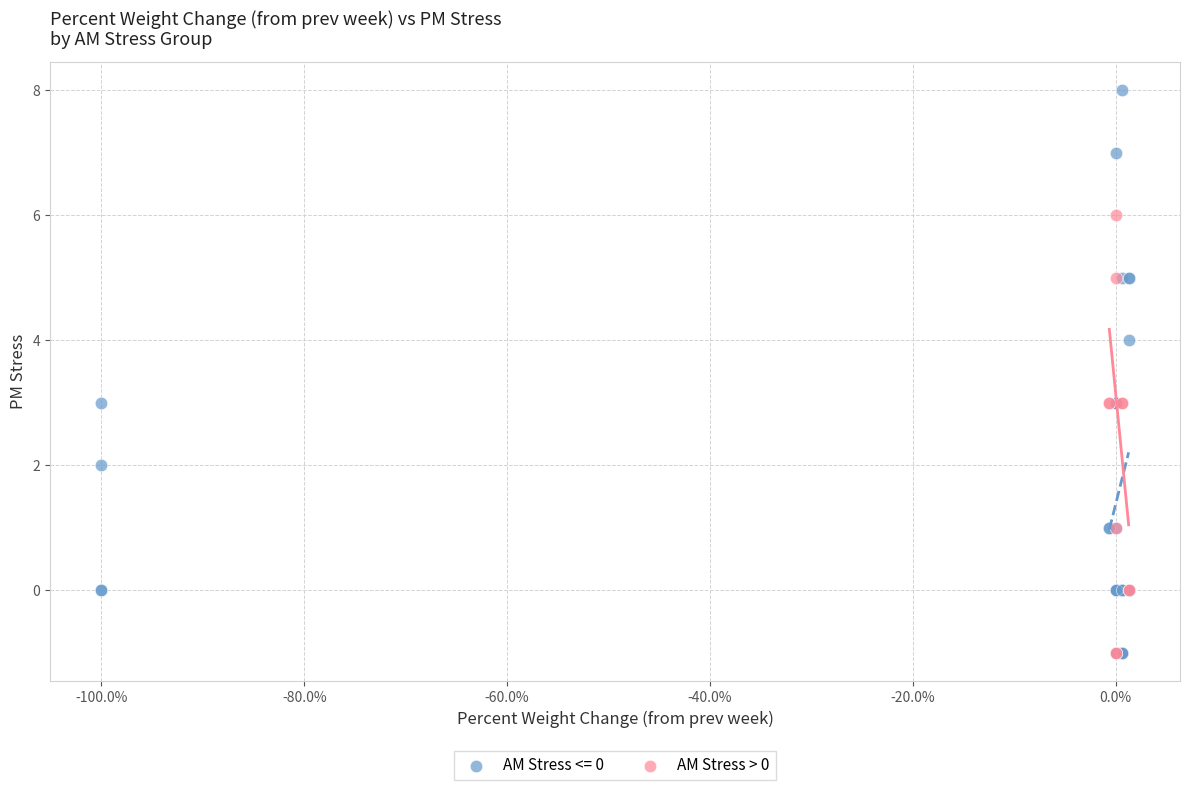

Which series has the widest spread of Y values?

AM Stress <= 0